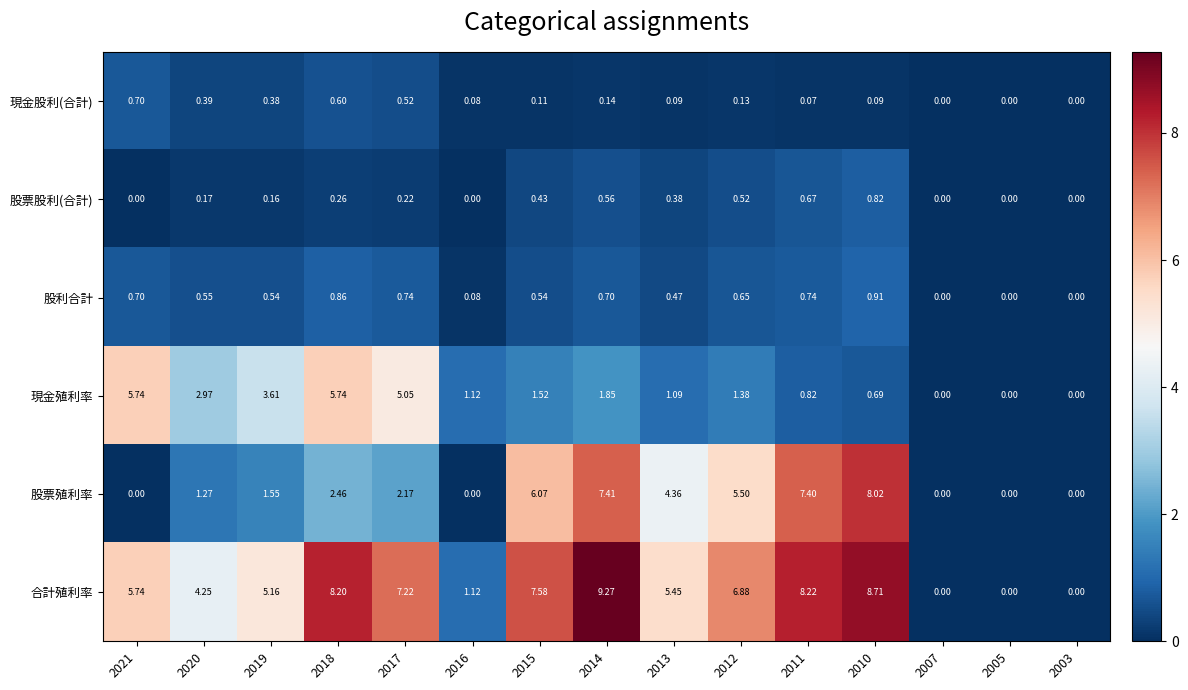

List the series in order of their peak value, lowest first.

現金股利(合計), 股票股利(合計), 股利合計, 現金殖利率, 股票殖利率, 合計殖利率